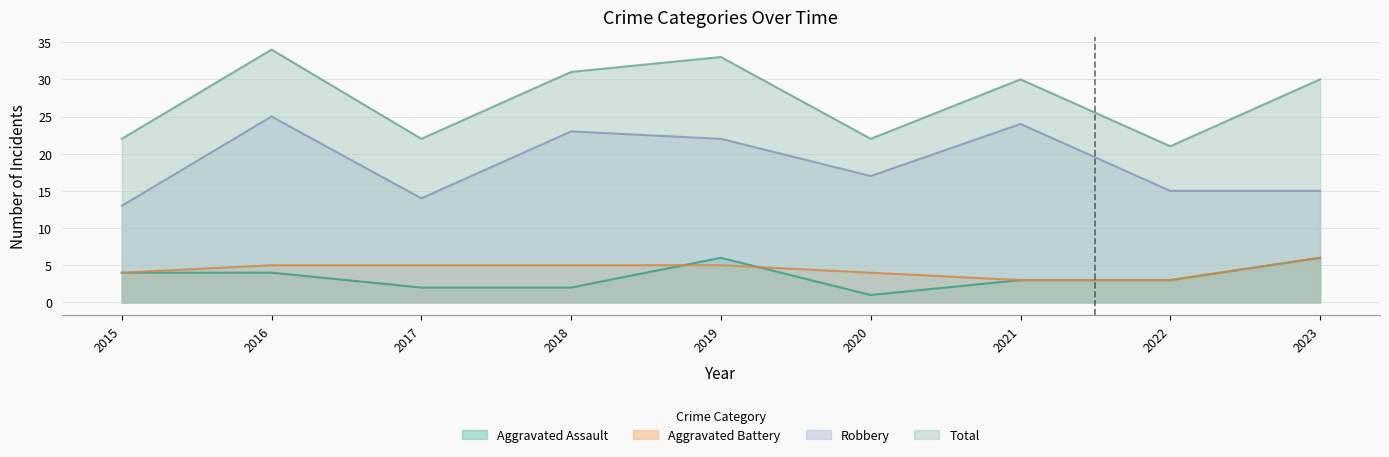

What is the minimum value for Robbery?

13